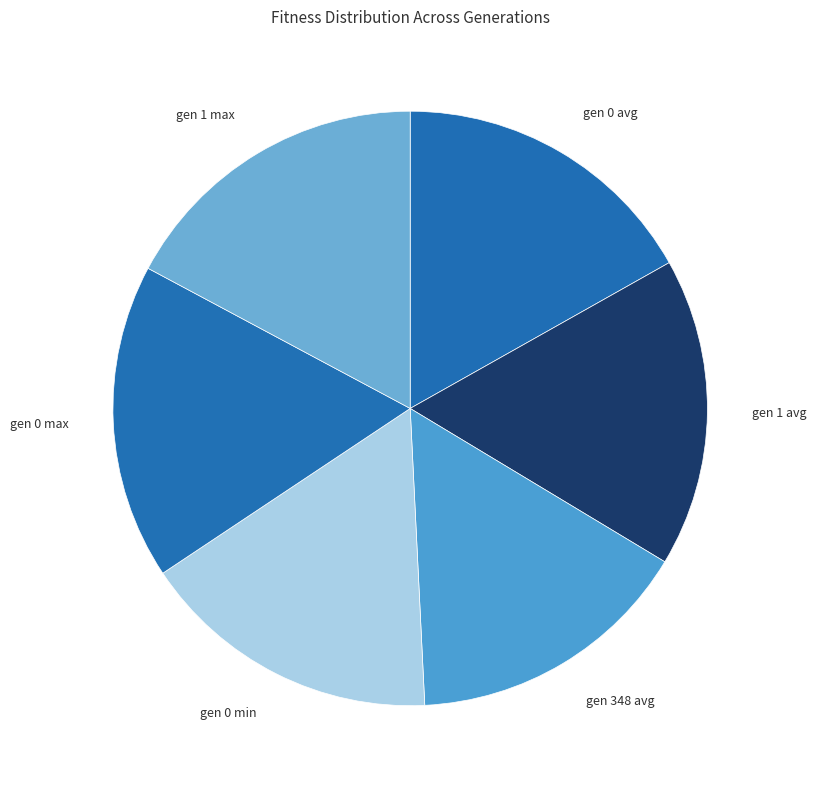

What is the smallest slice in the pie chart?

gen 348 avg